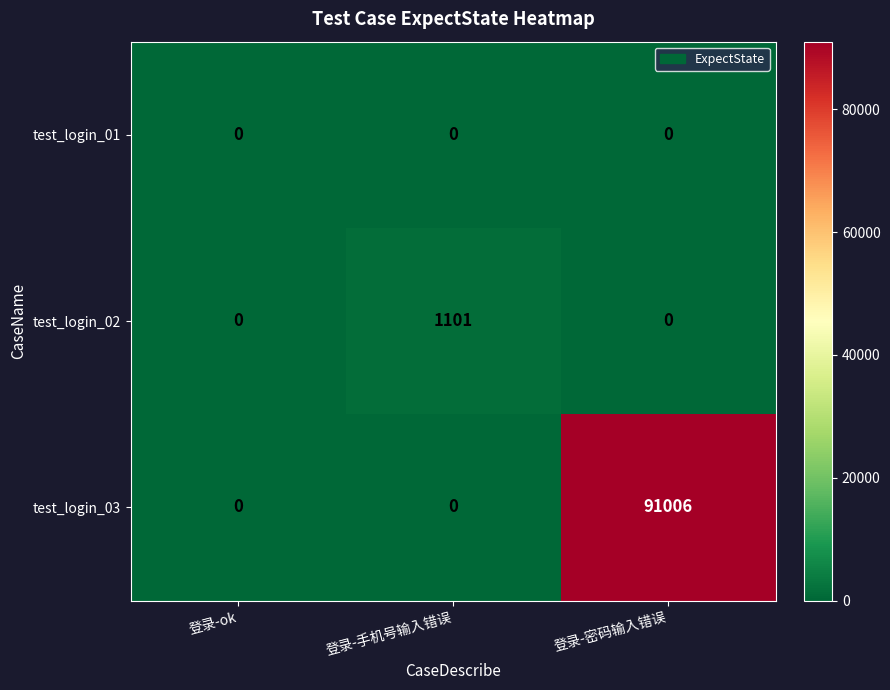

Read the test_login_03 value at 登录-密码输入错误.

91006